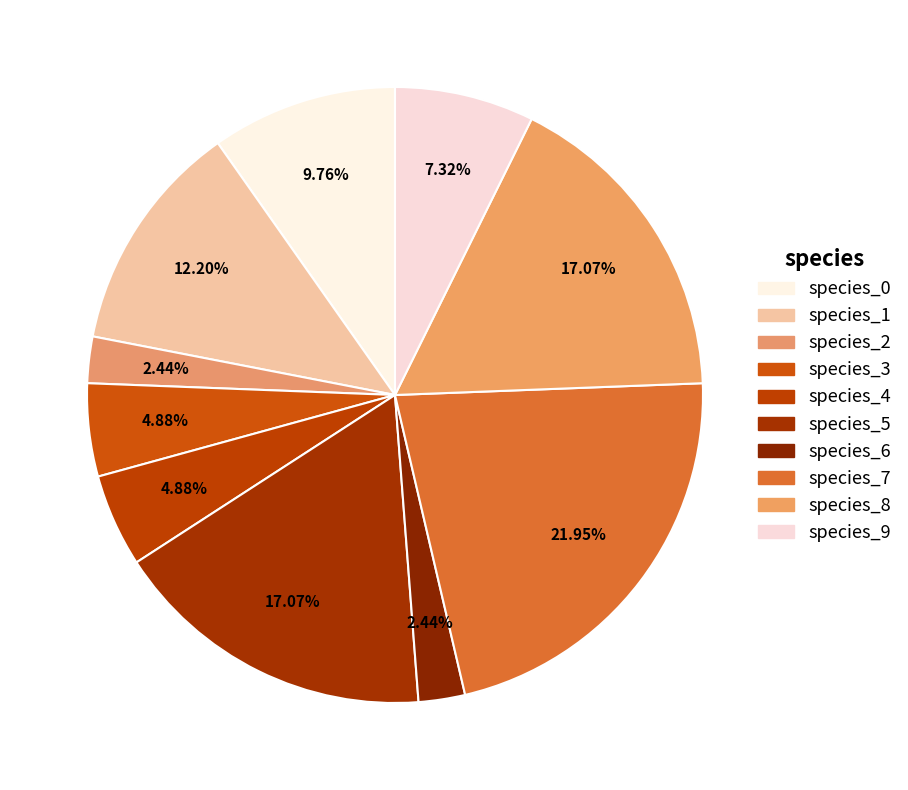

The species_3 slice represents 5% of the pie. True or false?

True